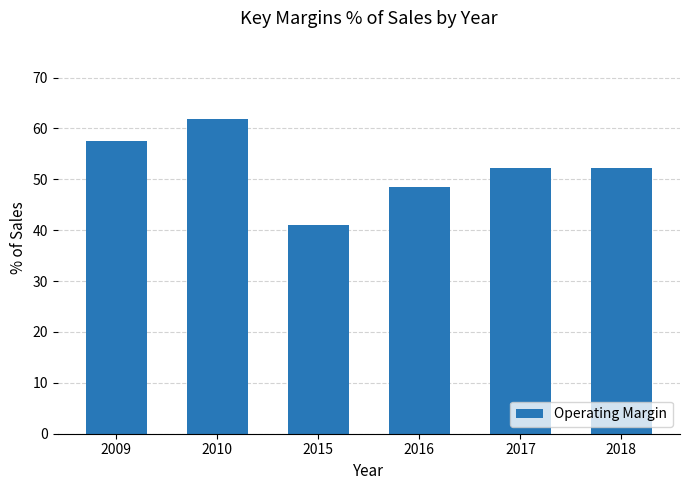

True or false: the data shows 48.5 at 2016.

True